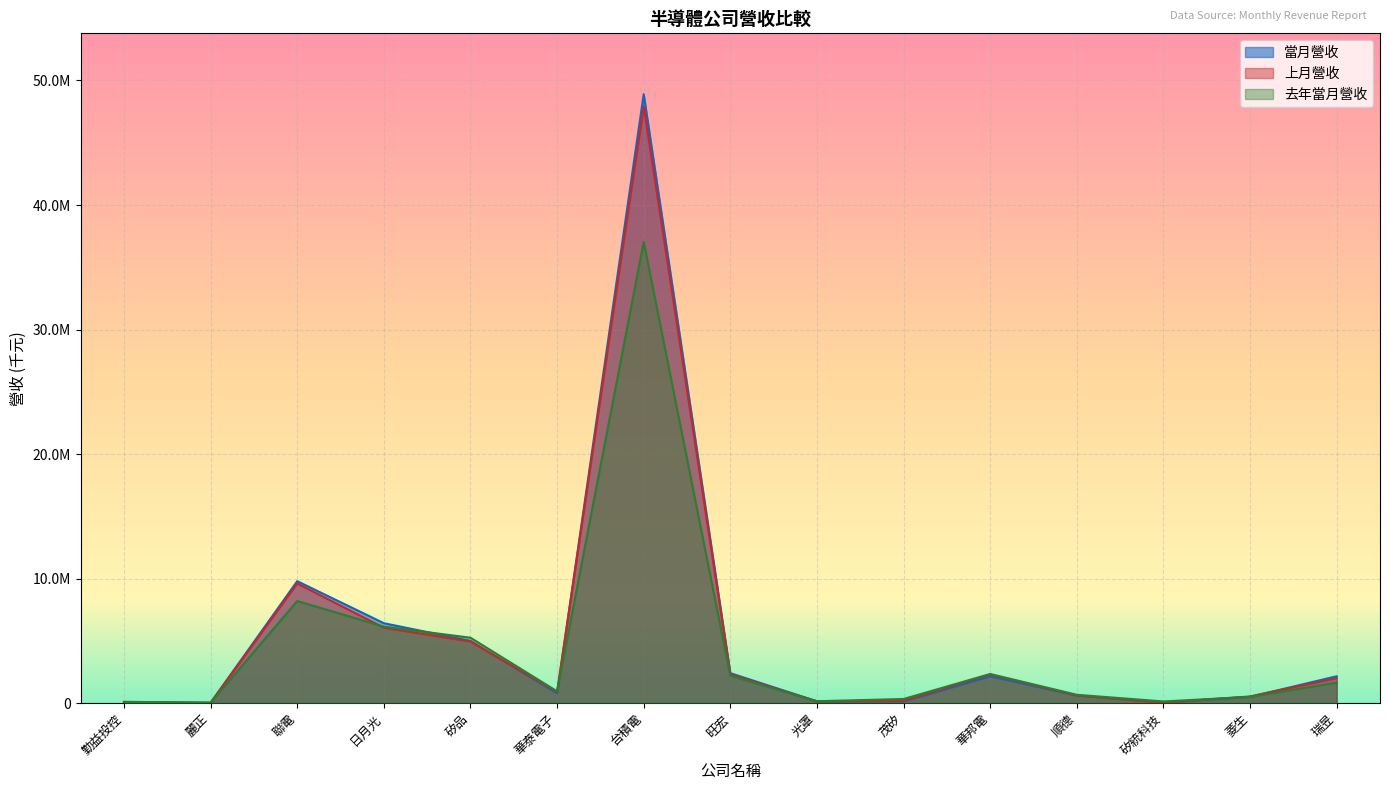

What is the sum of the 當月營收 values at 光罩 and 勤益投控?

225196